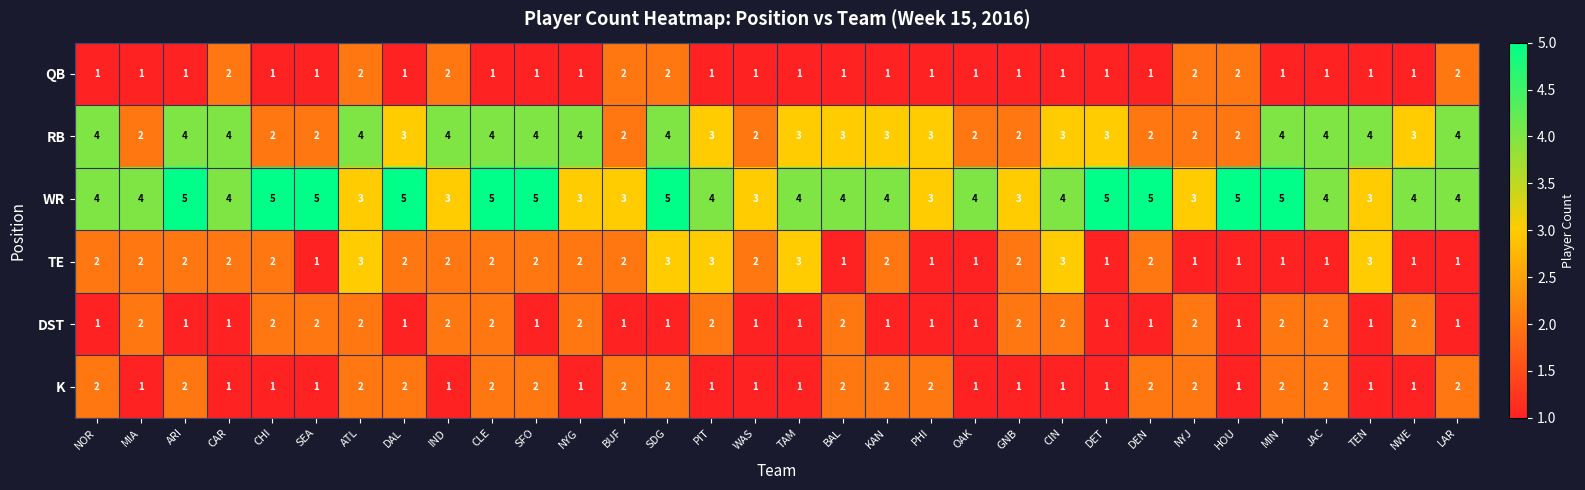

What is the maximum value for TE?

3